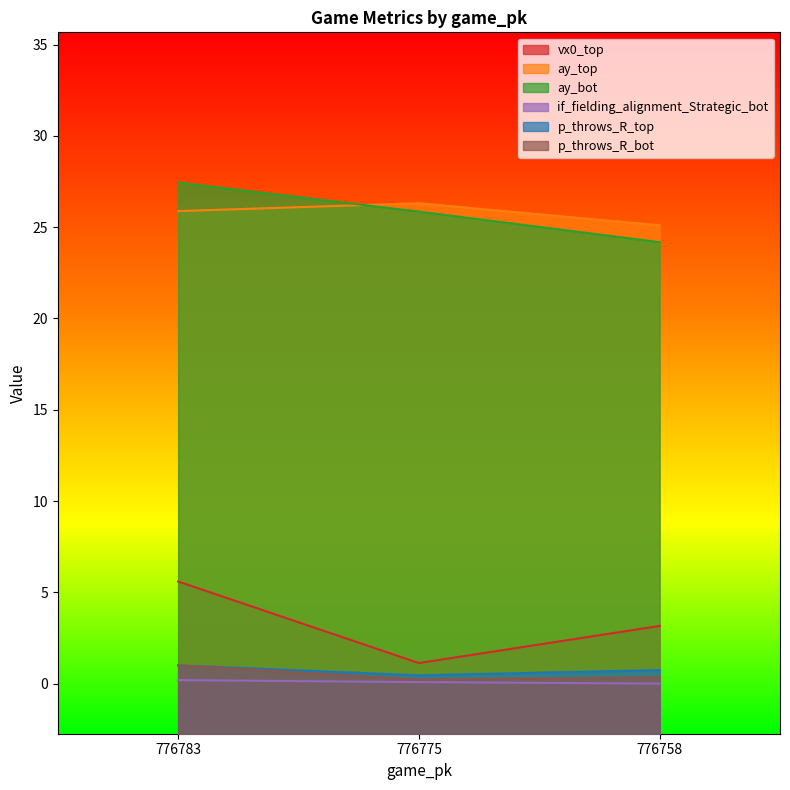

Between 776783 and 776758, which is larger?

776783